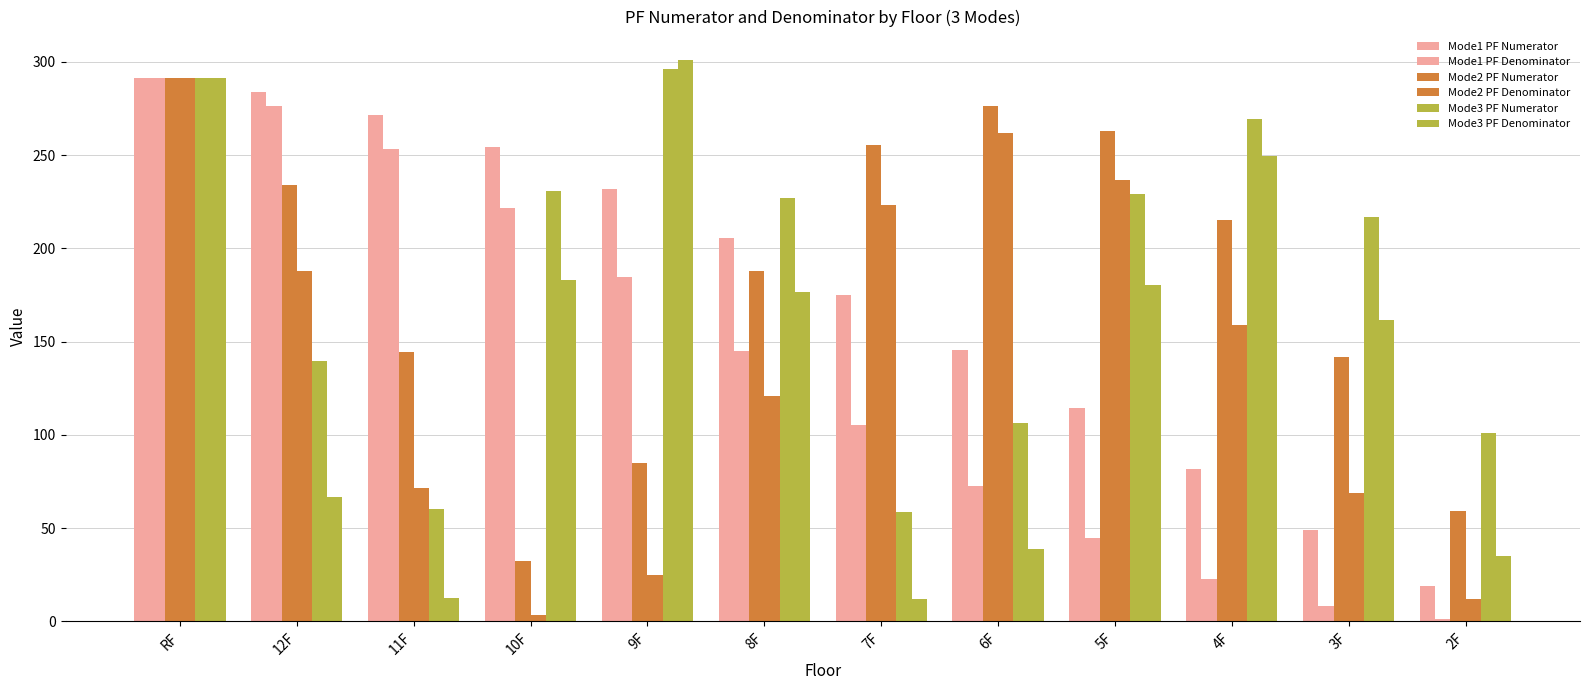

How many bars are there in total?

72